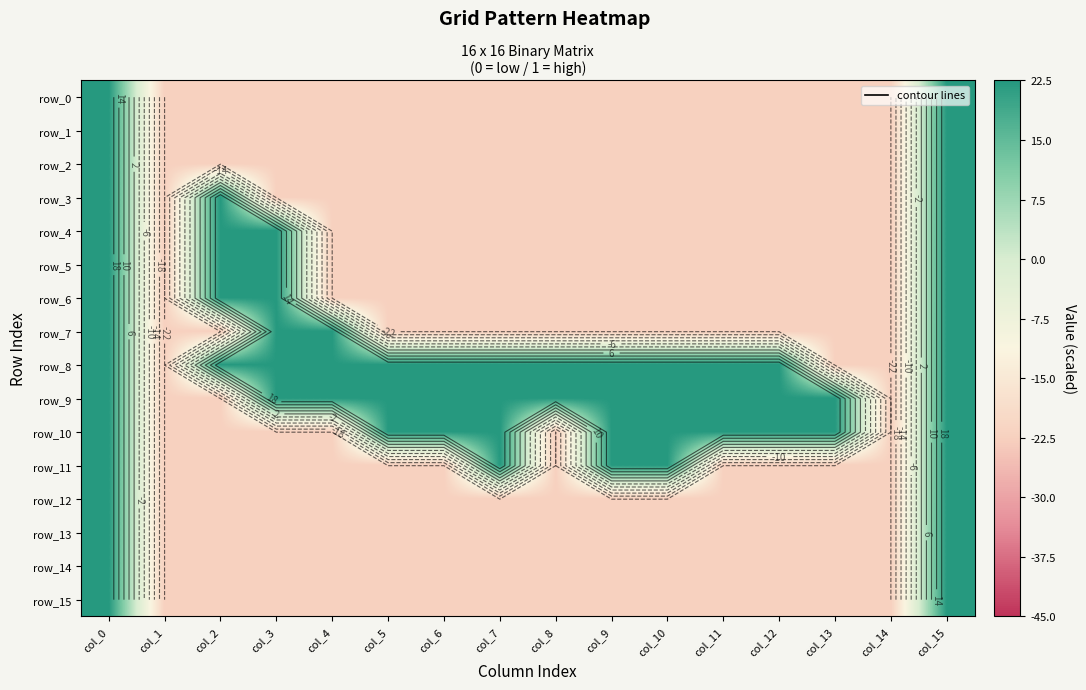

Rank the series by their maximum value, from highest to lowest.

row_0, row_1, row_2, row_3, row_4, row_5, row_6, row_7, row_8, row_9, row_10, row_11, row_12, row_13, row_14, row_15